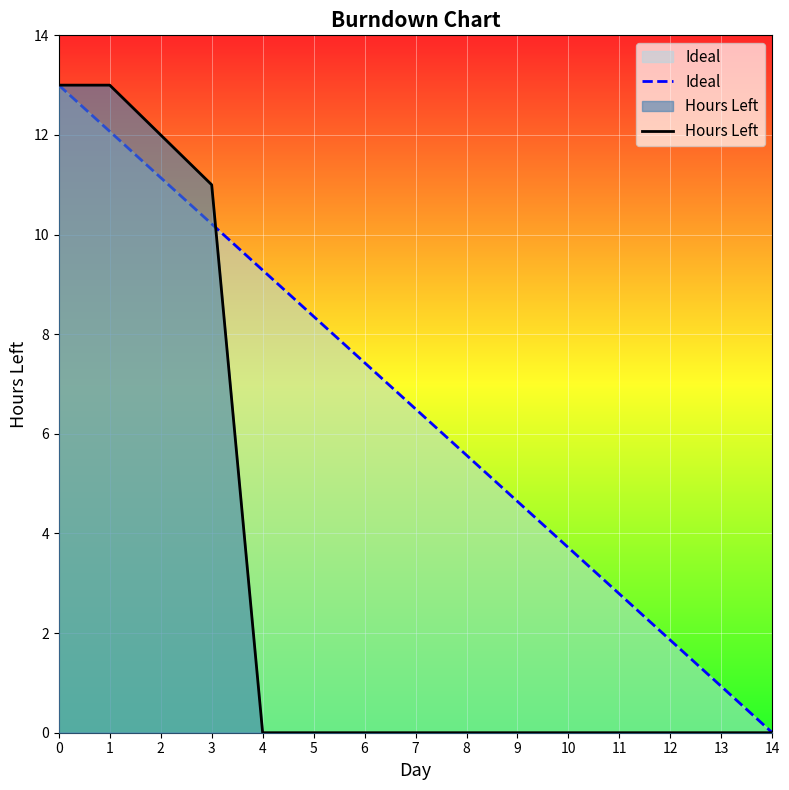

What is the value of the Ideal point at the 9th from the left?

5.6